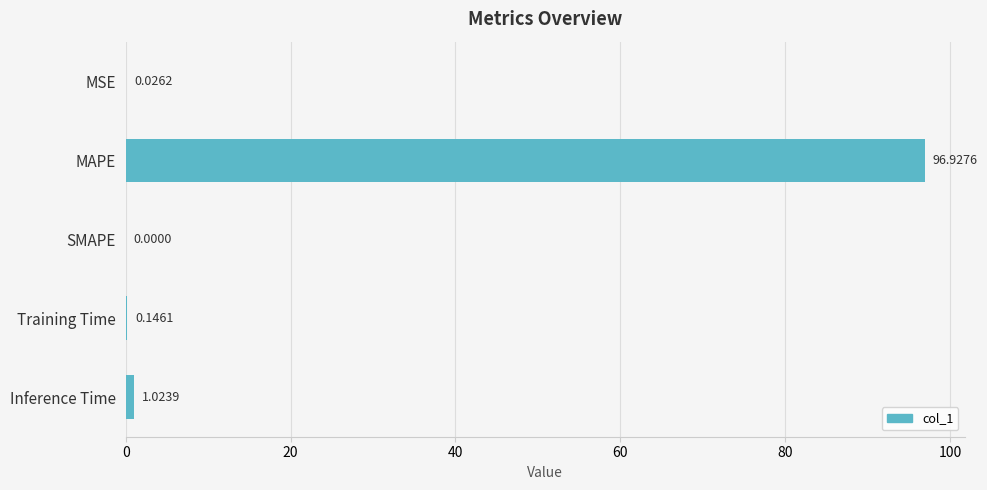

Which has a higher value, Training Time or MSE?

Training Time